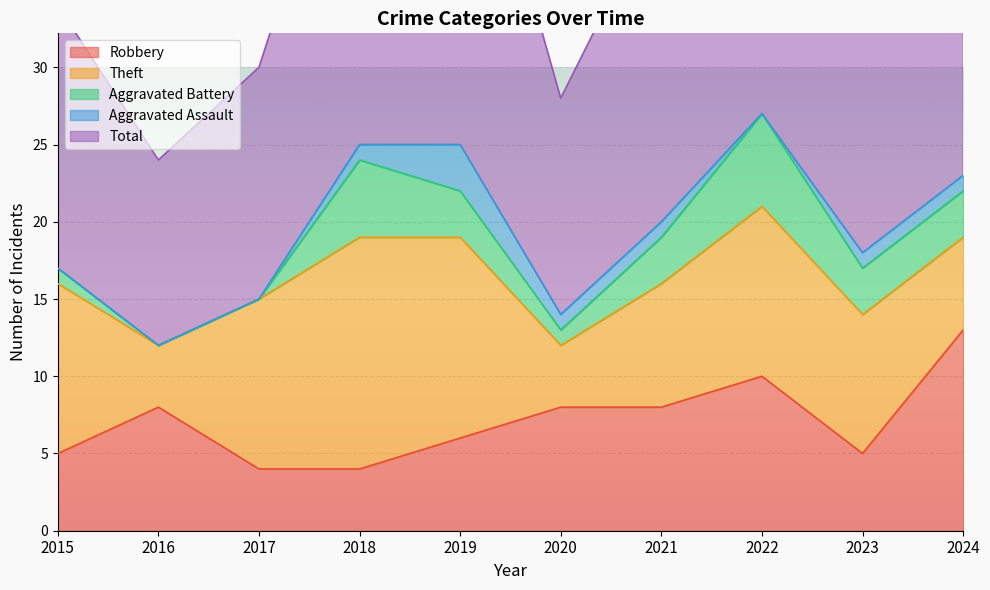

Is it true that Theft equals 6 at 2024?

True